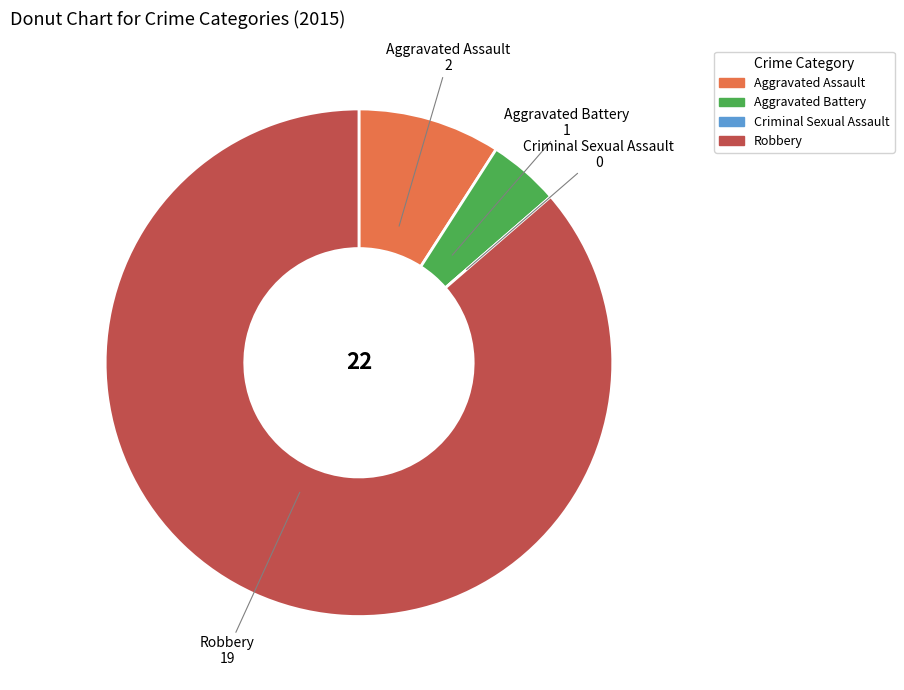

What is the largest slice in the pie chart?

Robbery